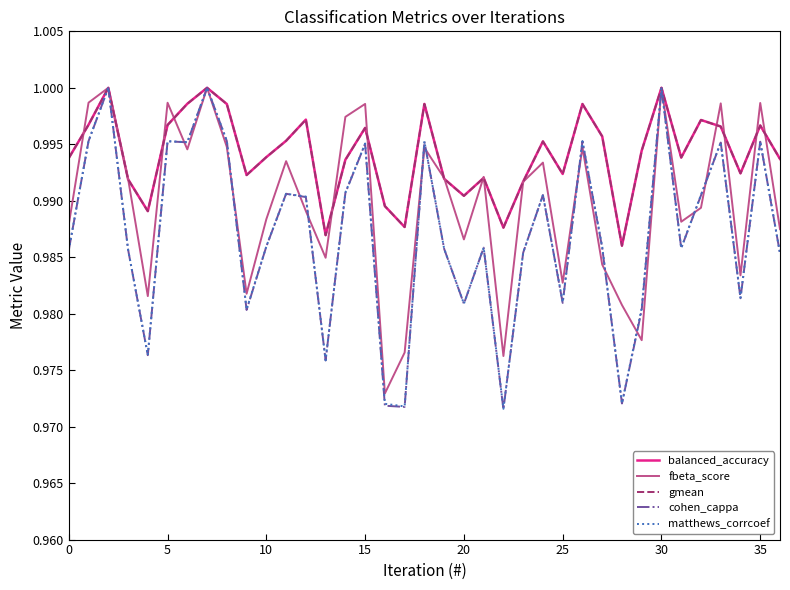

Which series has the largest range (max minus min)?

cohen_cappa